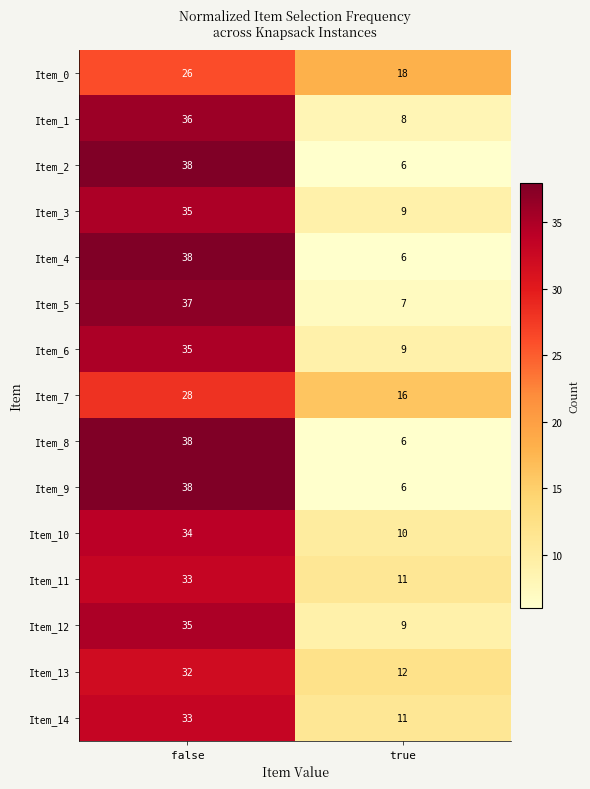

What is the difference between the highest and lowest values at true?

12